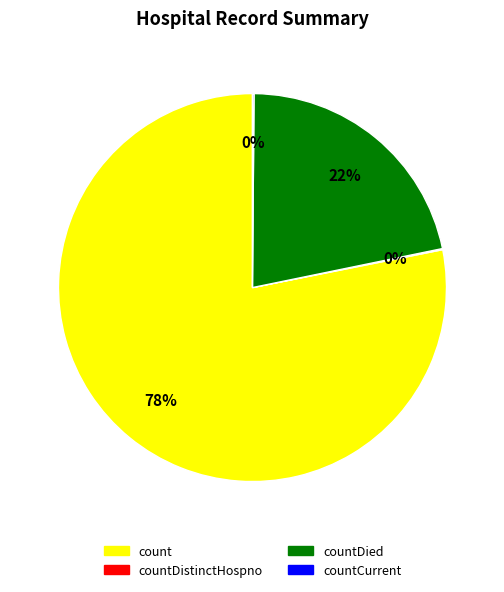

True or false: countDied accounts for 22% of the total.

True